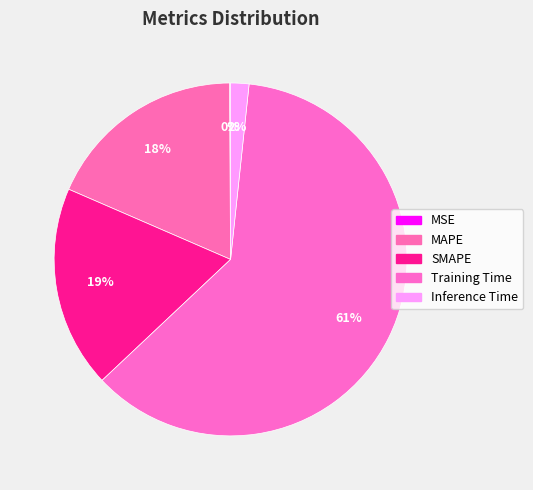

To the nearest percent, what is the difference between the largest and smallest slice percentages?

61%